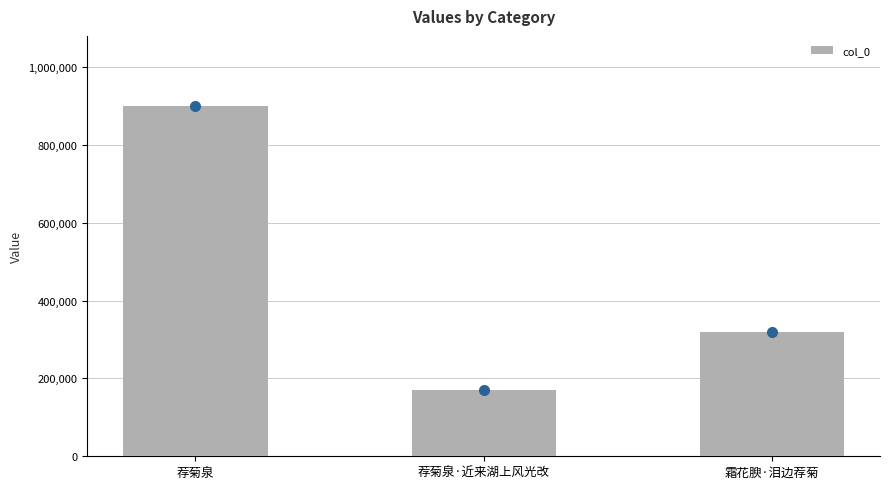

What is the difference between the values at 荐菊泉 and 荐菊泉·近来湖上风光改?

730647